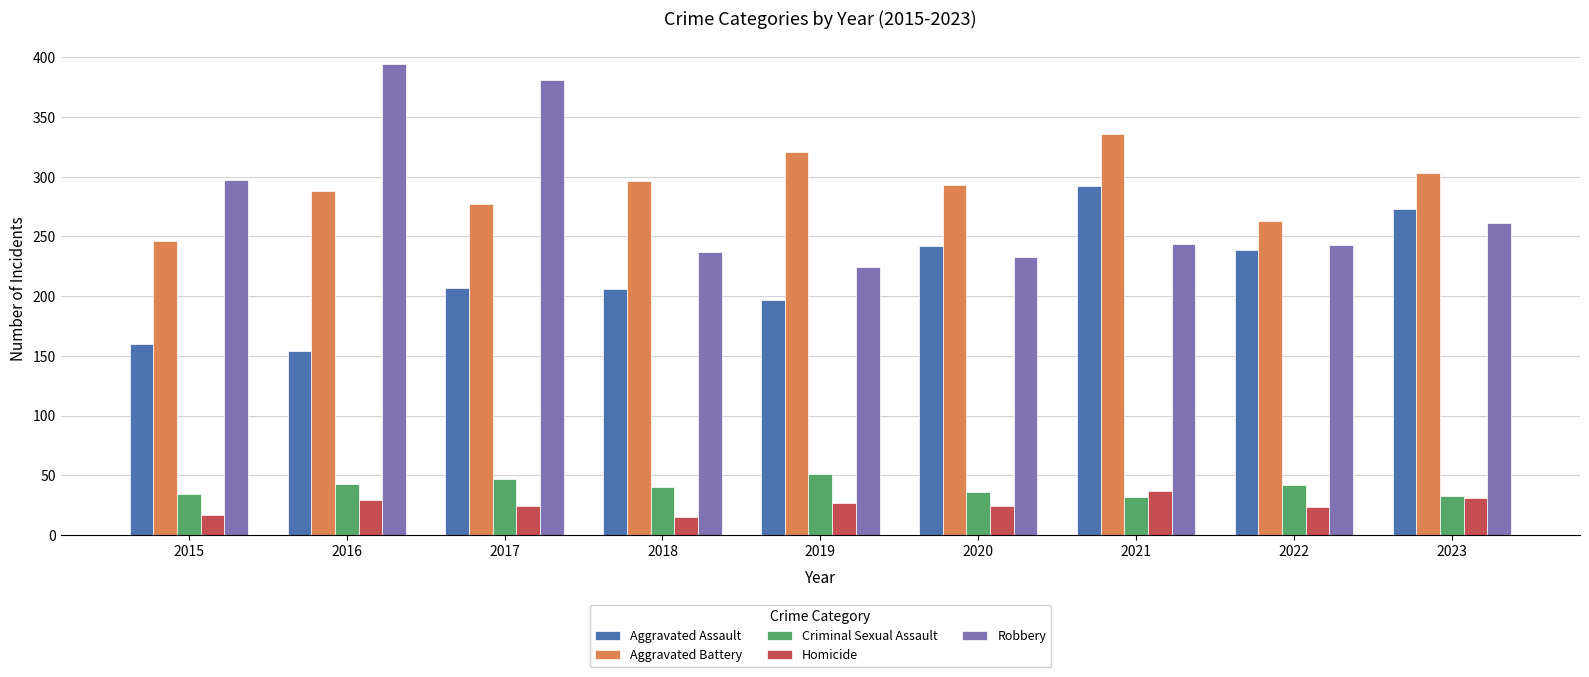

Between 2016 and 2017, which series saw the biggest shift?

Aggravated Assault